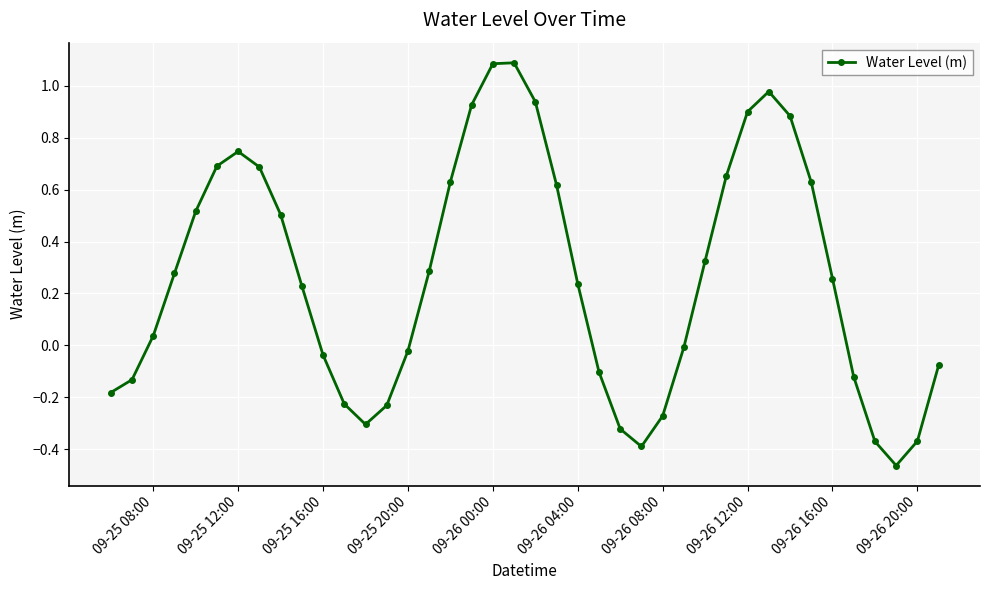

What is the maximum value shown in the chart?

1.1